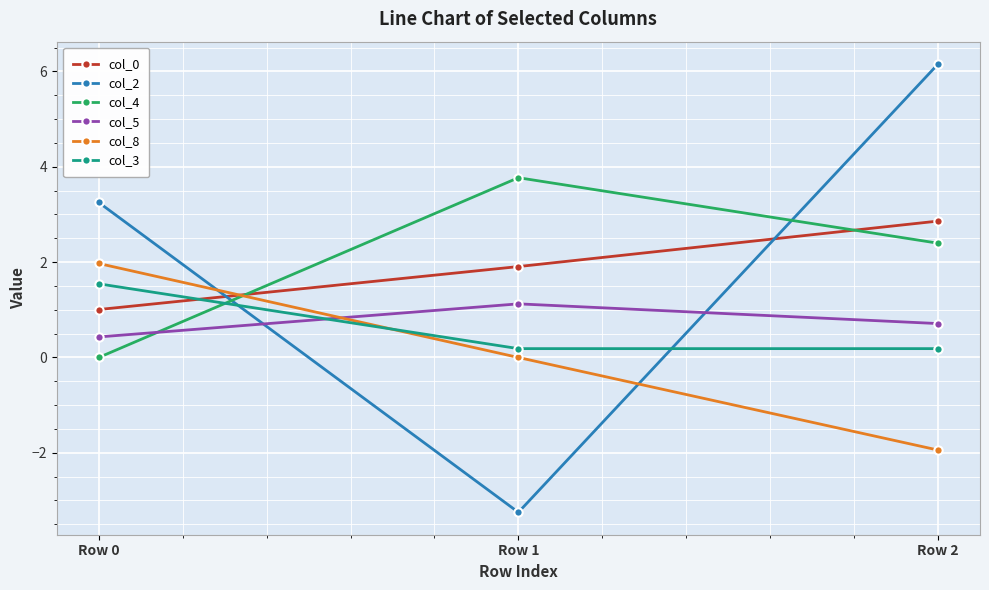

At which category is the sum across all series the highest?

Row 2